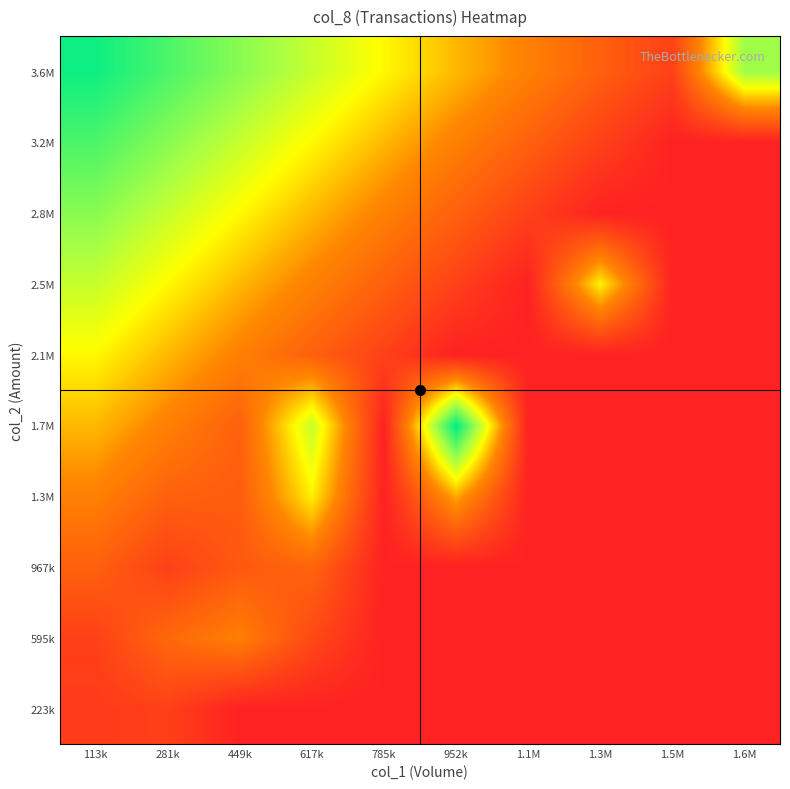

What is the total value across all series at 952k?

184.0